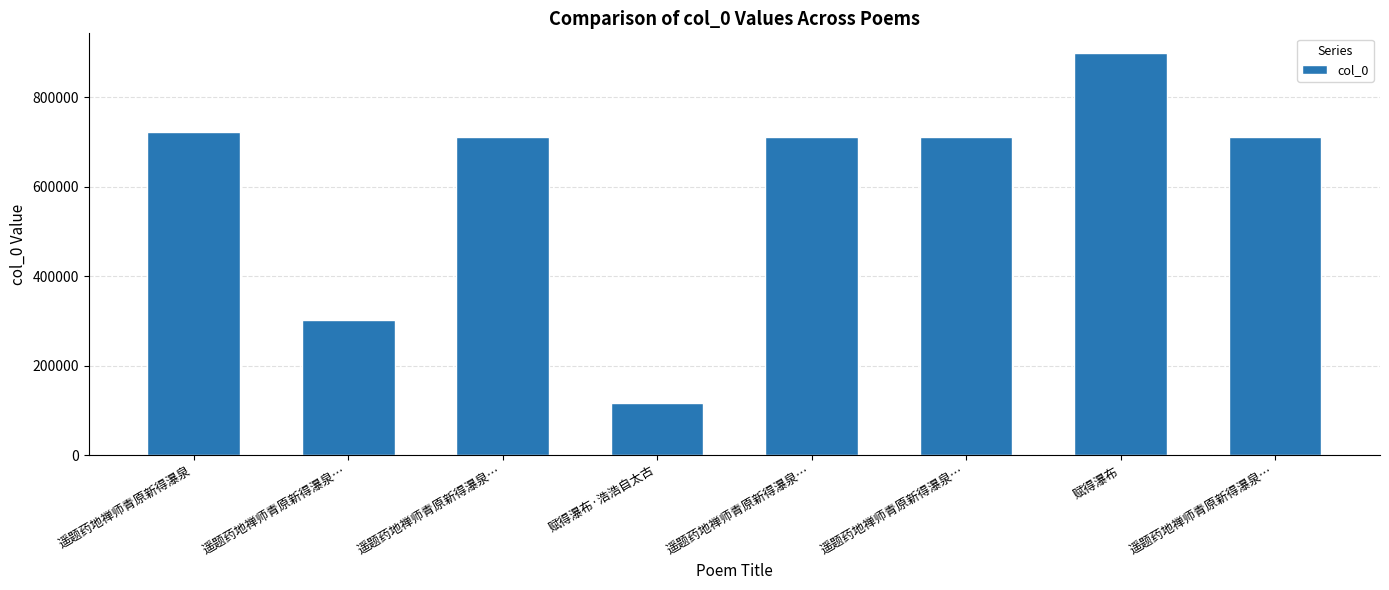

How many data points are less than 710440?

4